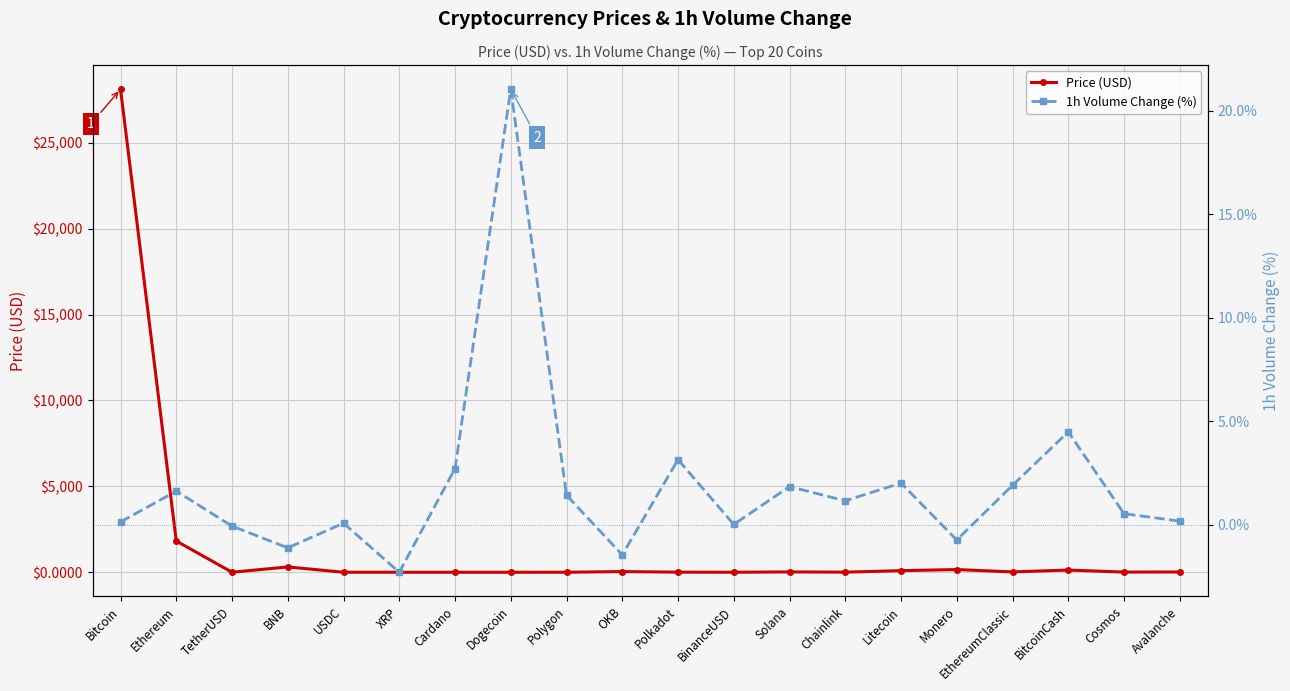

True or false: 1h Volume Change (%) and Price (USD) intersect in this chart.

True